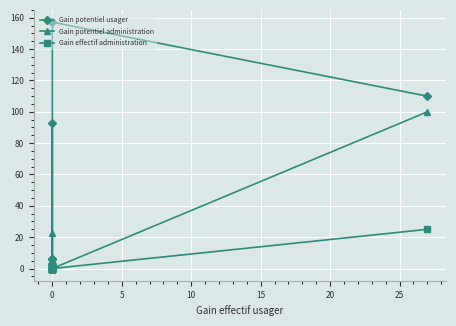

Reading left to right, list all the values displayed in this chart.

Gain potentiel usager: 92.7	6.3	3.1	3.1	3.1	0.0	0.0	6.3	0.0	6.3	157.2	110.0
Gain potentiel administration: 22.6	0.0	0.0	0.0	0.0	0.0	0.0	0.0	0.0	0.0	0.0	100.0
Gain effectif administration: 0.0	0.0	0.0	0.0	0.0	0.0	0.0	0.0	0.0	0.0	0.0	25.0